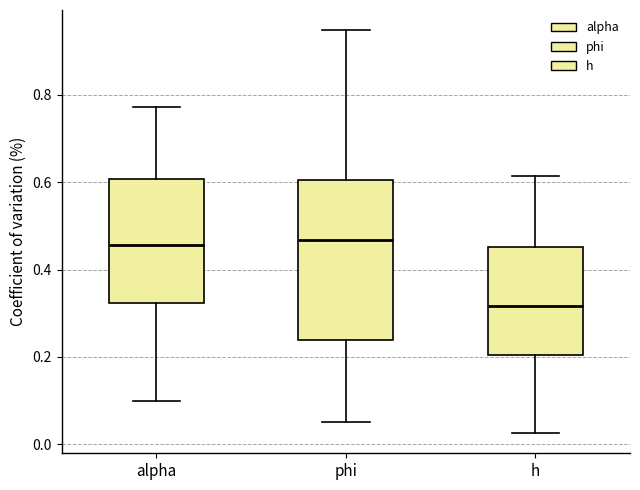

Reading left to right, read every box against the y-axis: the position of its median line, the range the box covers, and the ends of its whiskers. The values are not printed on the chart, so give them approximately, as read against the axis.

alpha: median 0.46, box 0.32 to 0.60, whiskers 0.10 to 0.78
phi: median 0.46, box 0.24 to 0.60, whiskers 0.06 to 0.94
h: median 0.32, box 0.20 to 0.46, whiskers 0.02 to 0.62